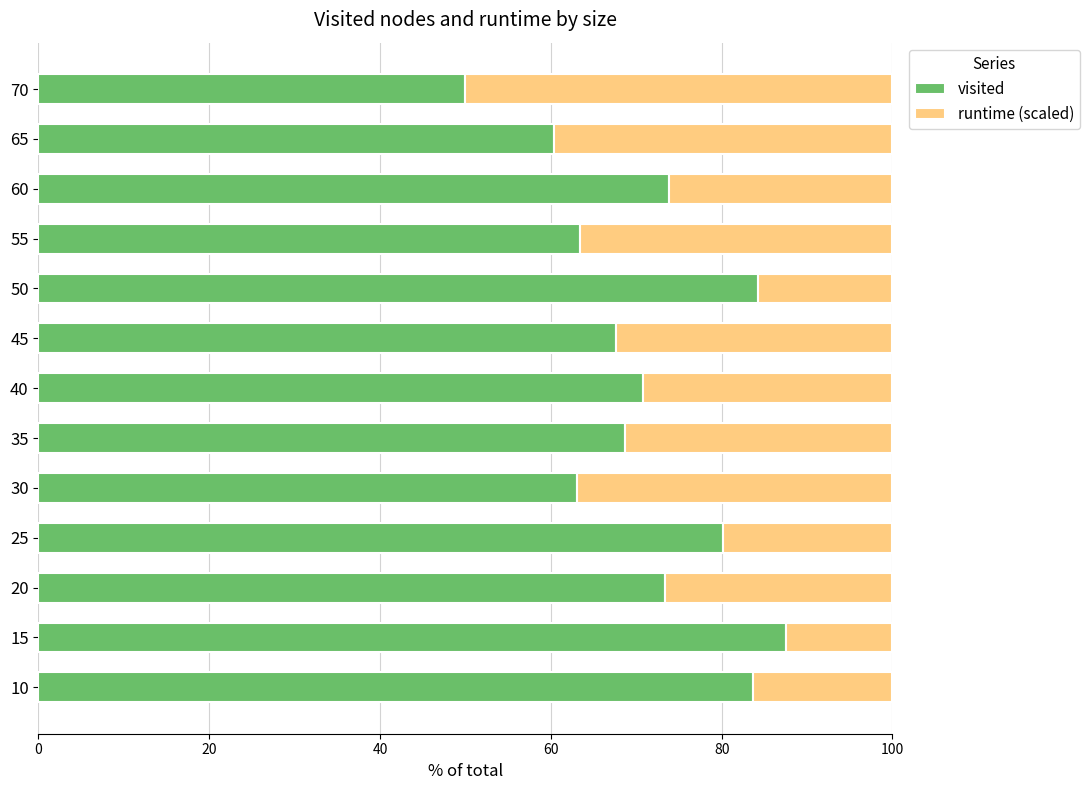

What is the highest value of the visited series?

87.5